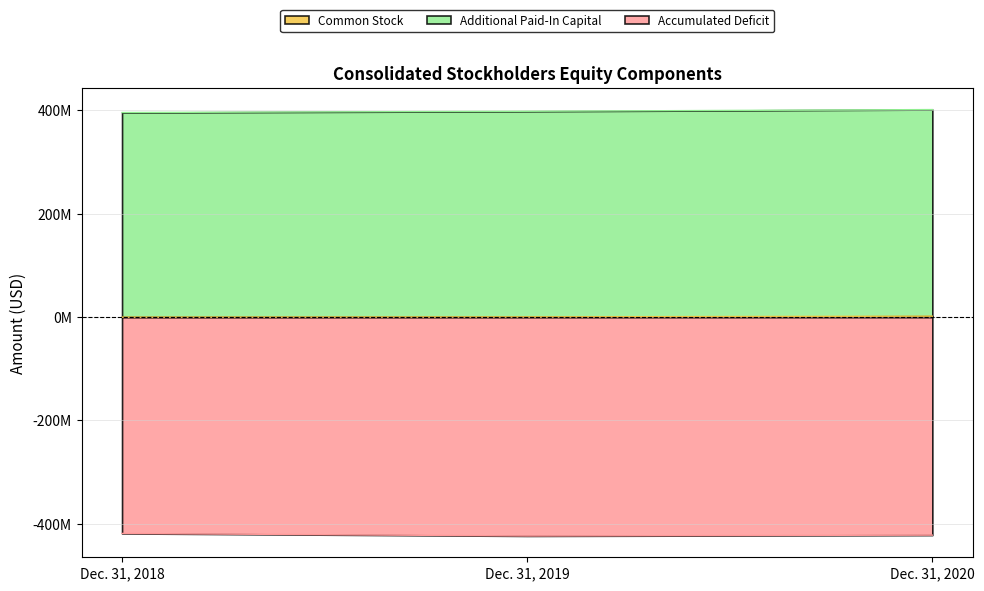

Is it true that Accumulated Deficit equals -196086076 at Dec. 31, 2020?

False